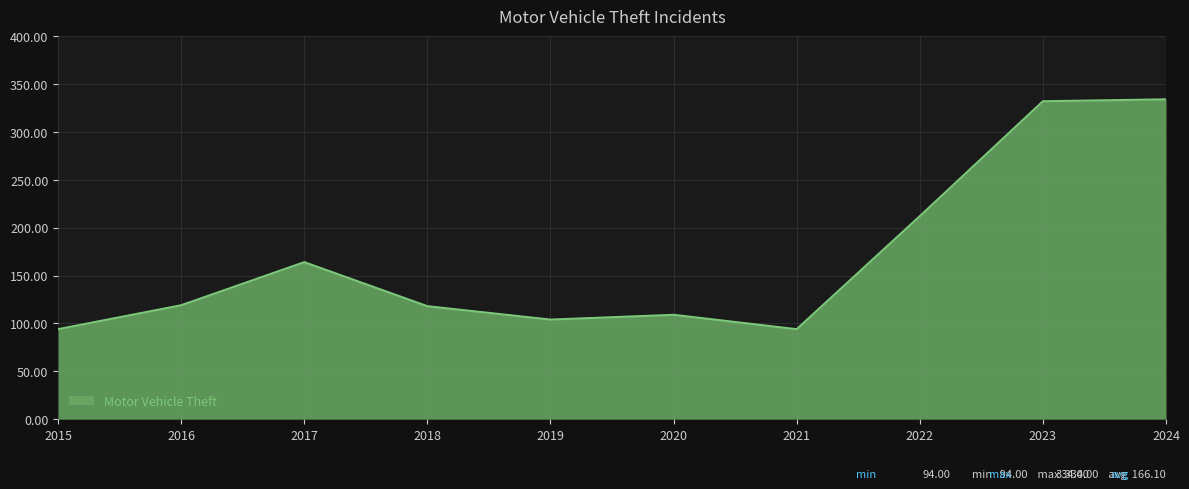

How many lines are shown in the chart?

1